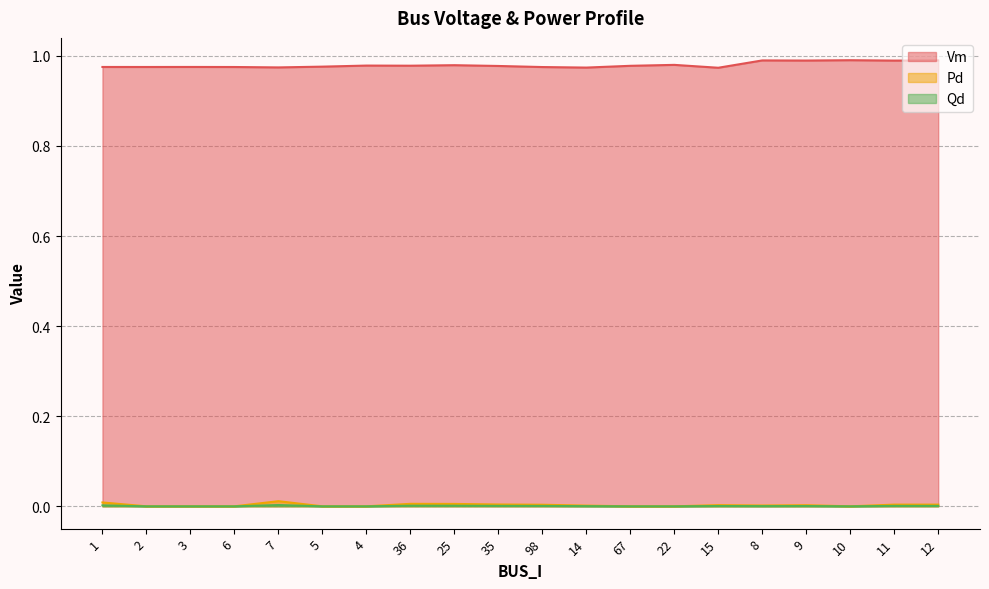

True or false: Pd has a value of 0.0 at 98.

True